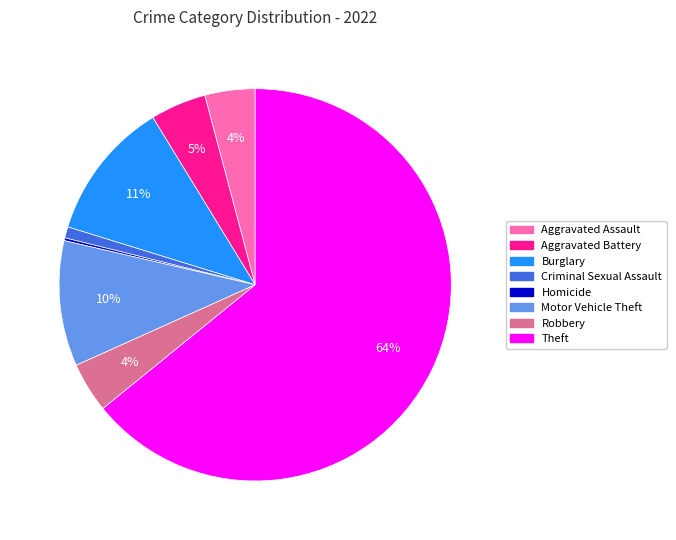

Is there a majority slice in this chart?

Yes